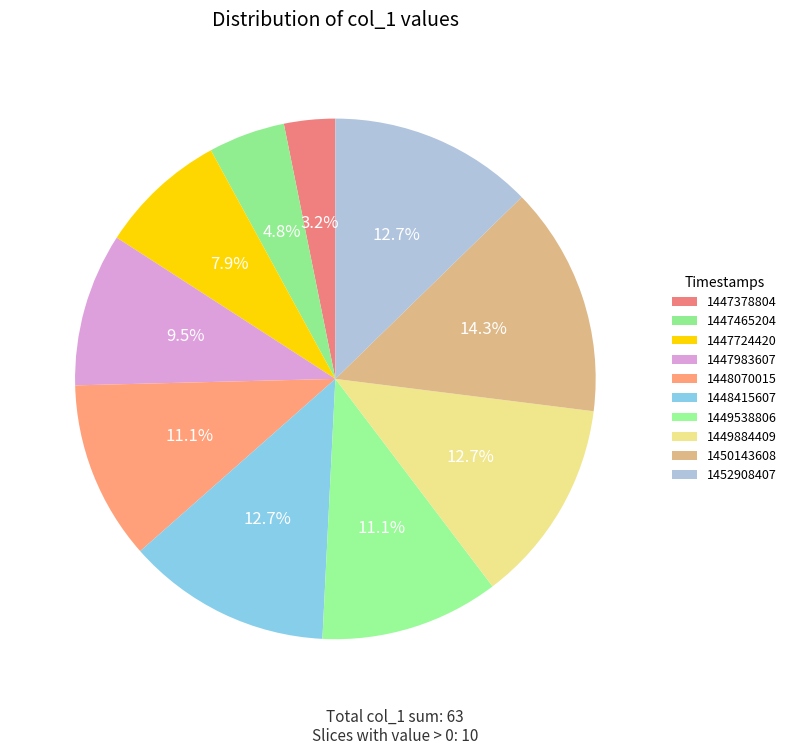

What is the change in value from 1447465204 to 1452908407?

+5